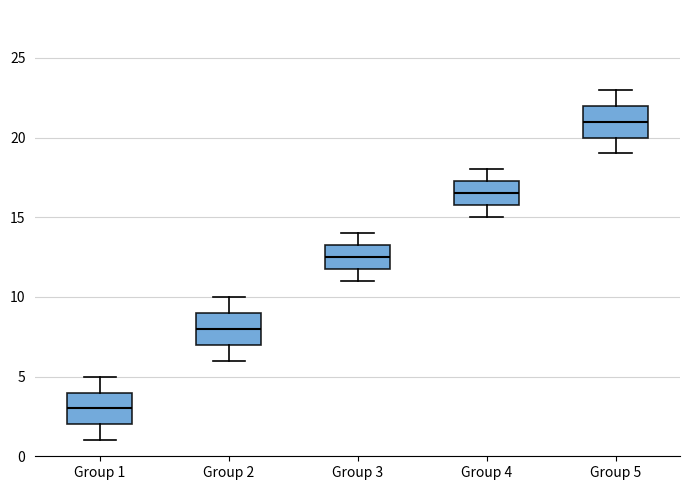

Reading left to right, read every box against the y-axis: the position of its median line, the range the box covers, and the ends of its whiskers. The values are not printed on the chart, so give them approximately, as read against the axis.

Group 1: median 3.0, box 2.0 to 4.0, whiskers 1.0 to 5.0
Group 2: median 8.0, box 7.0 to 9.0, whiskers 6.0 to 10.0
Group 3: median 12.5, box 12.0 to 13.5, whiskers 11.0 to 14.0
Group 4: median 16.5, box 16.0 to 17.5, whiskers 15.0 to 18.0
Group 5: median 21.0, box 20.0 to 22.0, whiskers 19.0 to 23.0